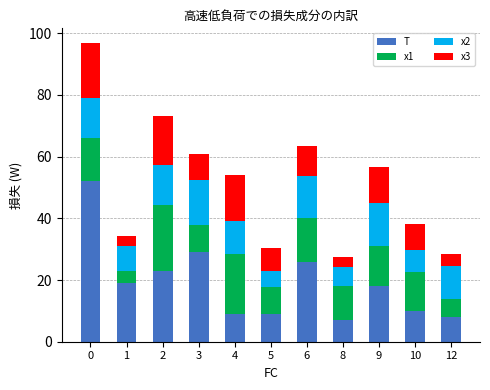

The value of T at 4 is 9.0. True or false?

True